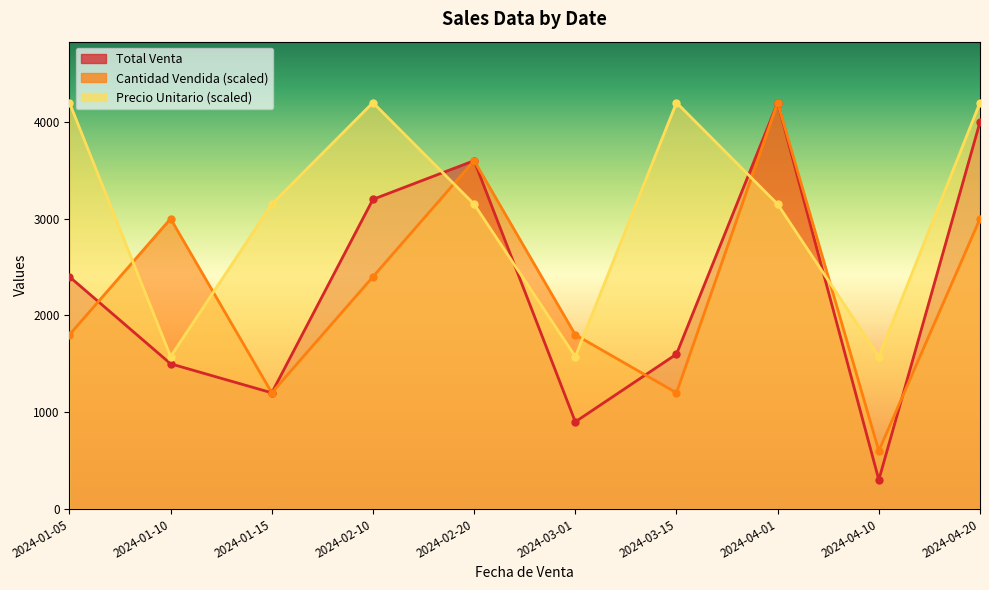

What is the approximate value of Total Venta at 2024-01-15?

1200